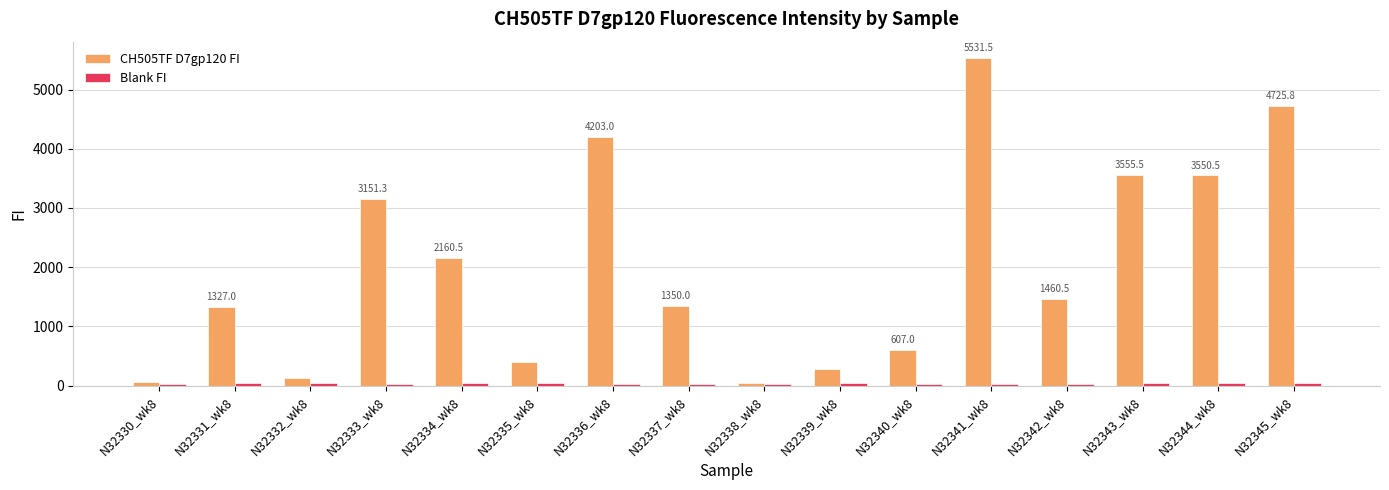

What is the minimum value shown in the chart?

34.5